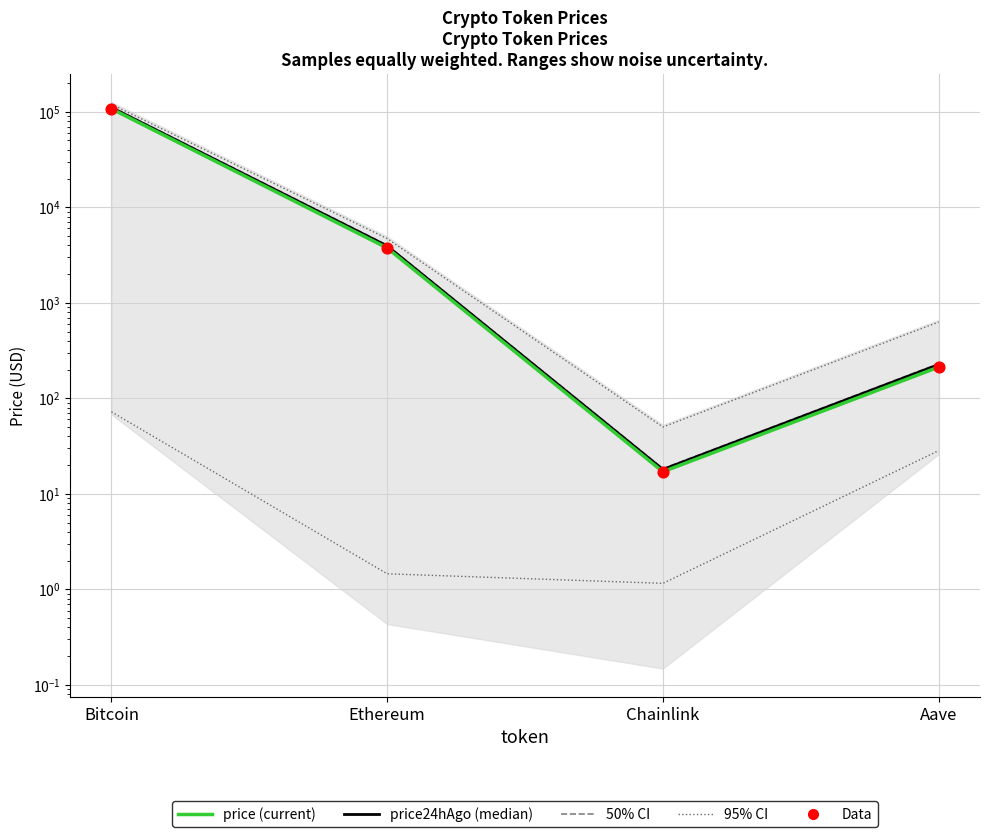

Which series reaches the minimum Y coordinate?

allTimeLow